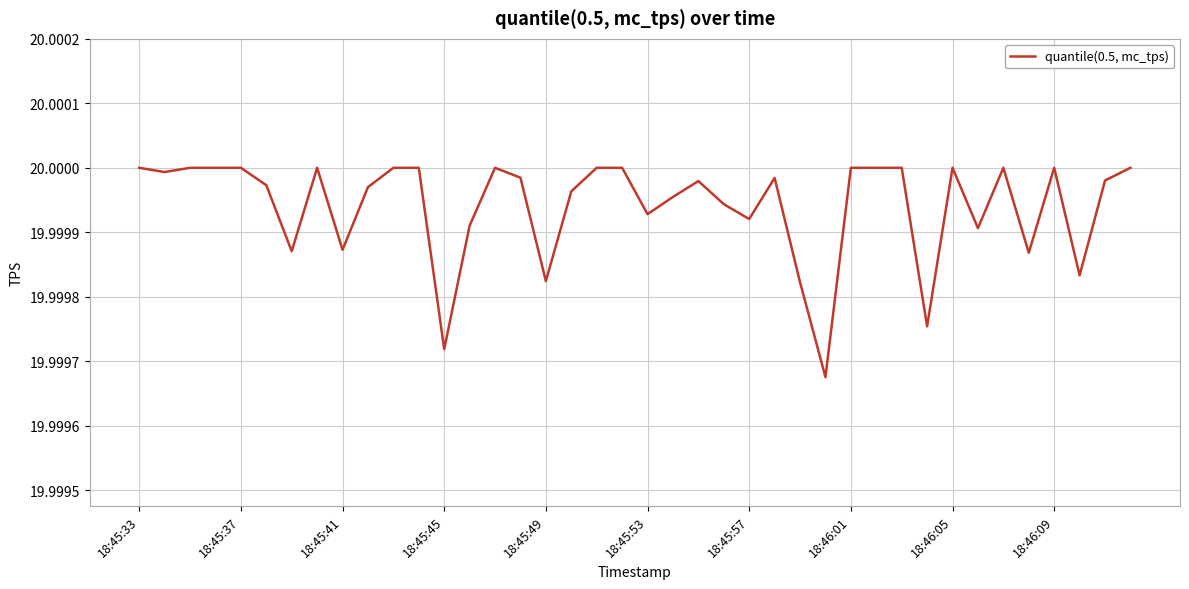

The value at 18:45:33 is 20.0. True or false?

True